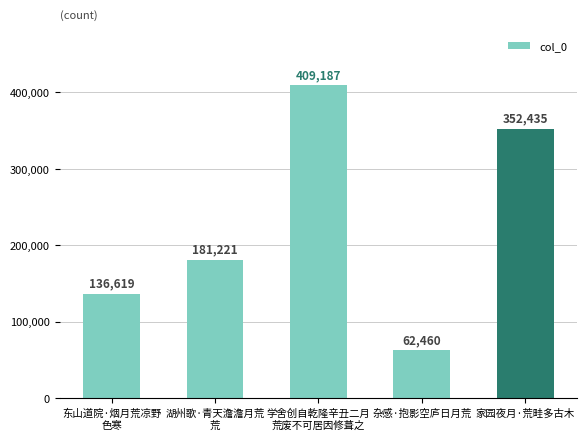

List the labels in order of value, largest first.

学舍创自乾隆辛丑二月
荒废不可居因修葺之, 家园夜月·荒畦多古木, 湖州歌·青天澹澹月荒
荒, 东山道院·烟月荒凉野
色寒, 杂感·抱影空庐日月荒